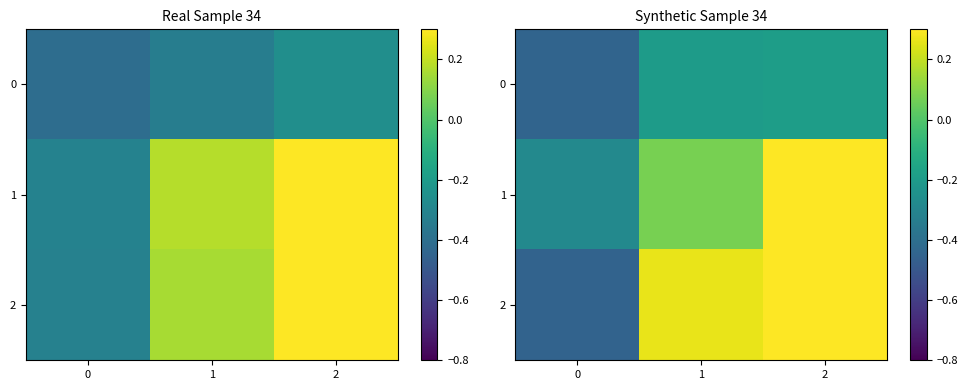

How many data points does each series have?

3